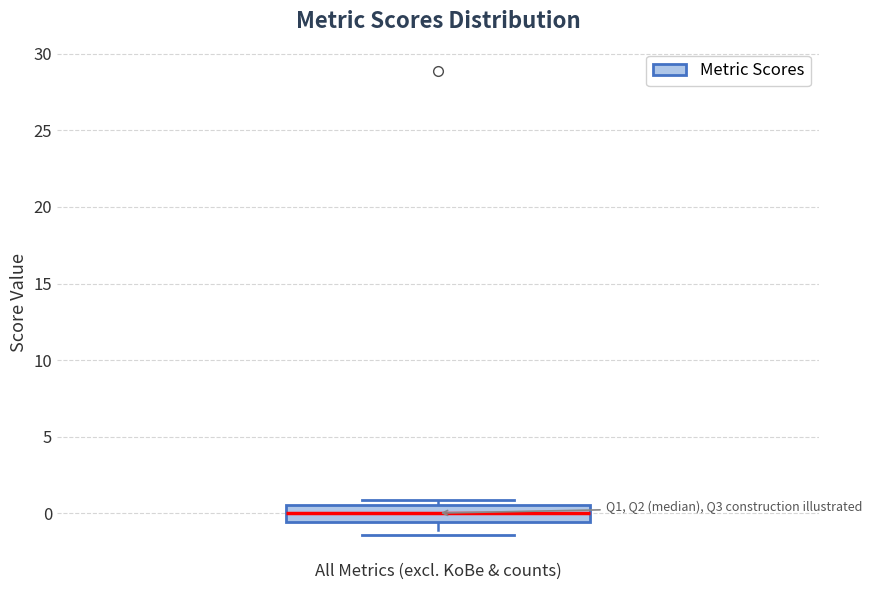

Where does the median line of the box for All Metrics (excl. KoBe & counts) sit on the y-axis? The values are not printed on the chart, so give them approximately, as read against the axis.

0.0